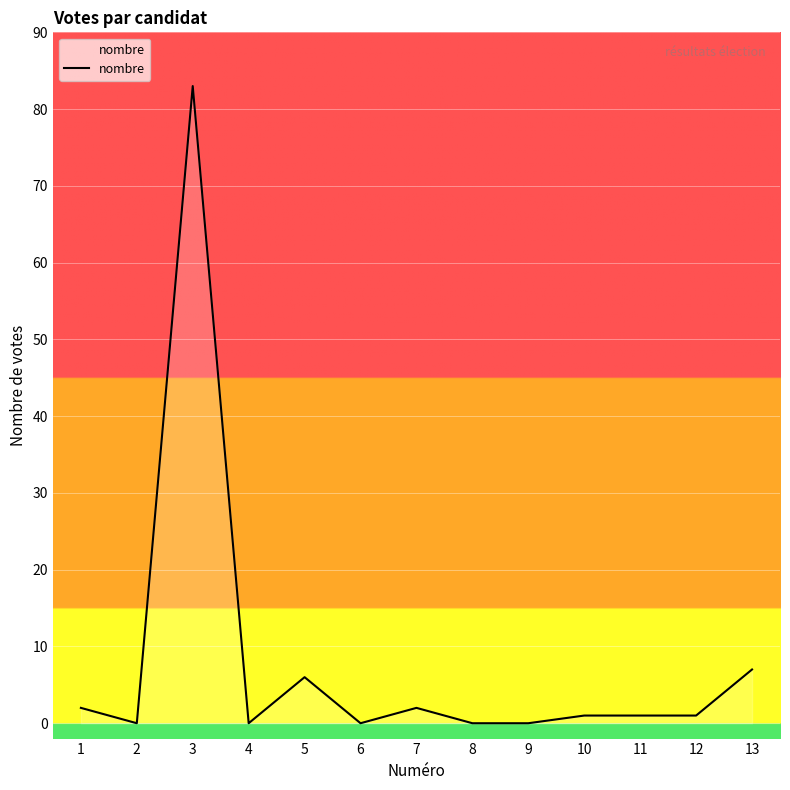

What is the change in value from 4 to 13?

+7